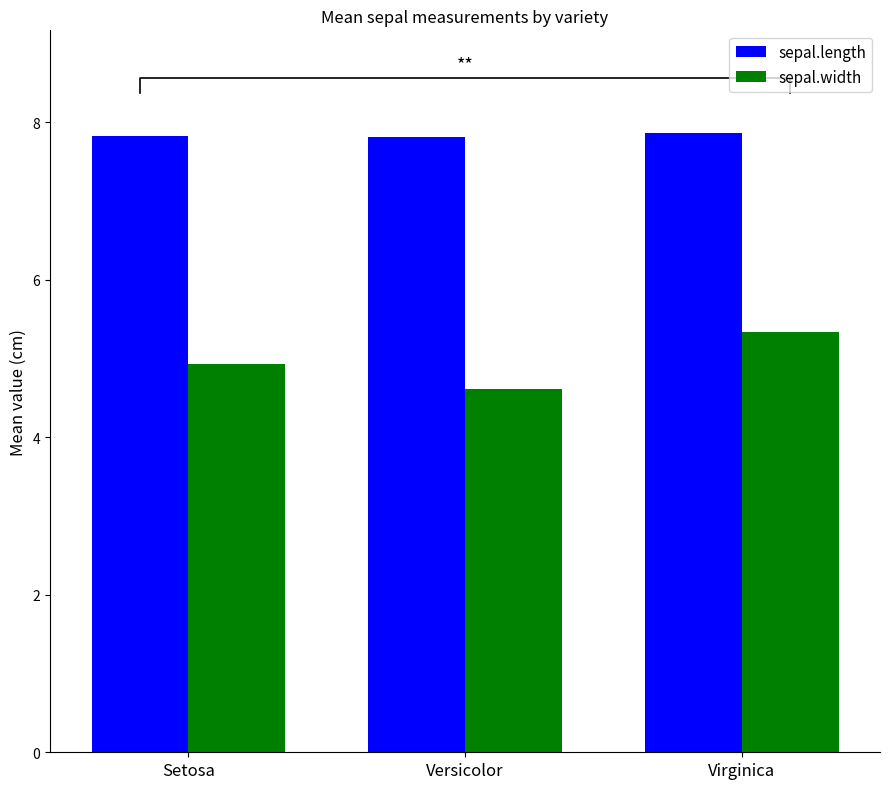

How many groups of bars are there?

3